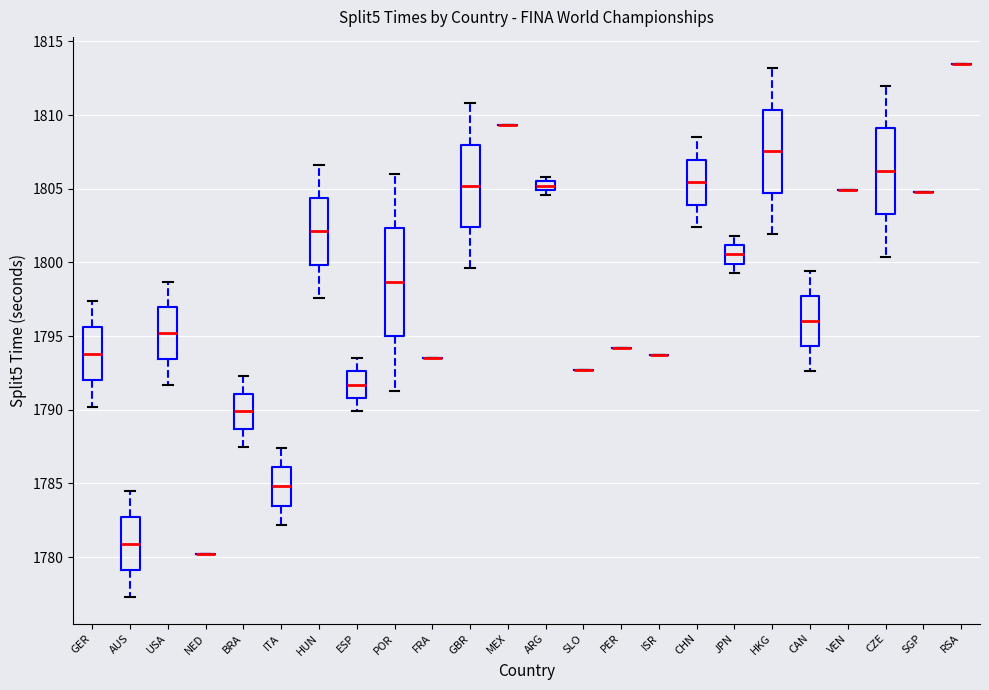

Which box is the tallest, from its lower edge to its upper edge?

POR